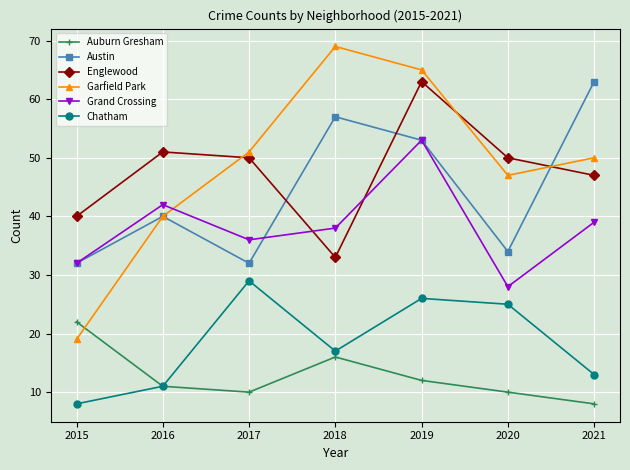

True or false: Grand Crossing has a value of 28 at 2020.

True